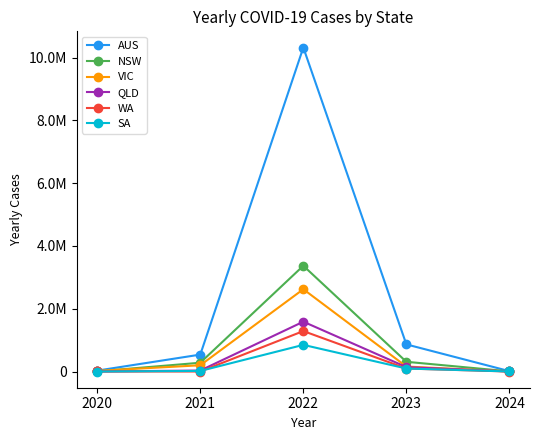

Where is AUS nearest to the value 5165115?

2023